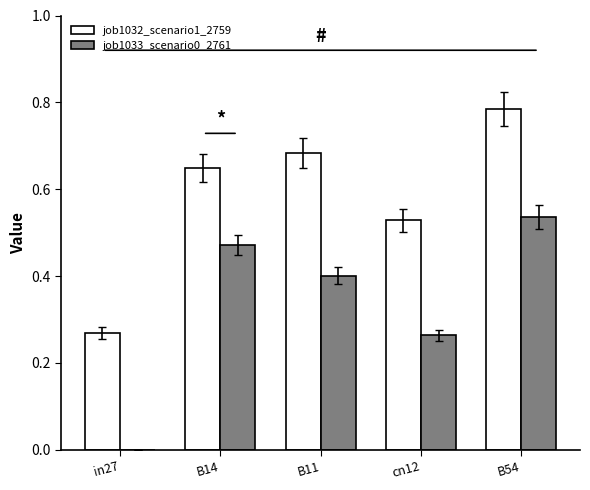

Is the value of job1033_scenario0_2761 at B54 greater than the value of job1032_scenario1_2759 at B54?

No